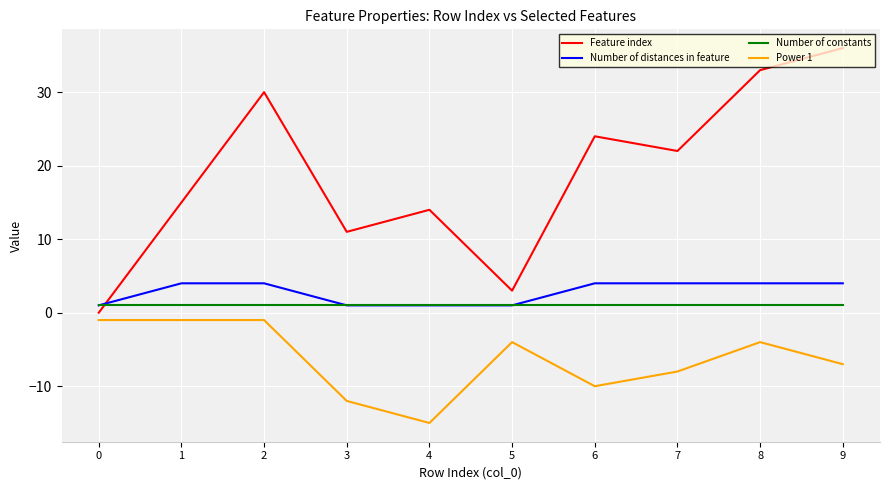

What is the approximate value of Power 1 at 4, to the nearest 5?

-15